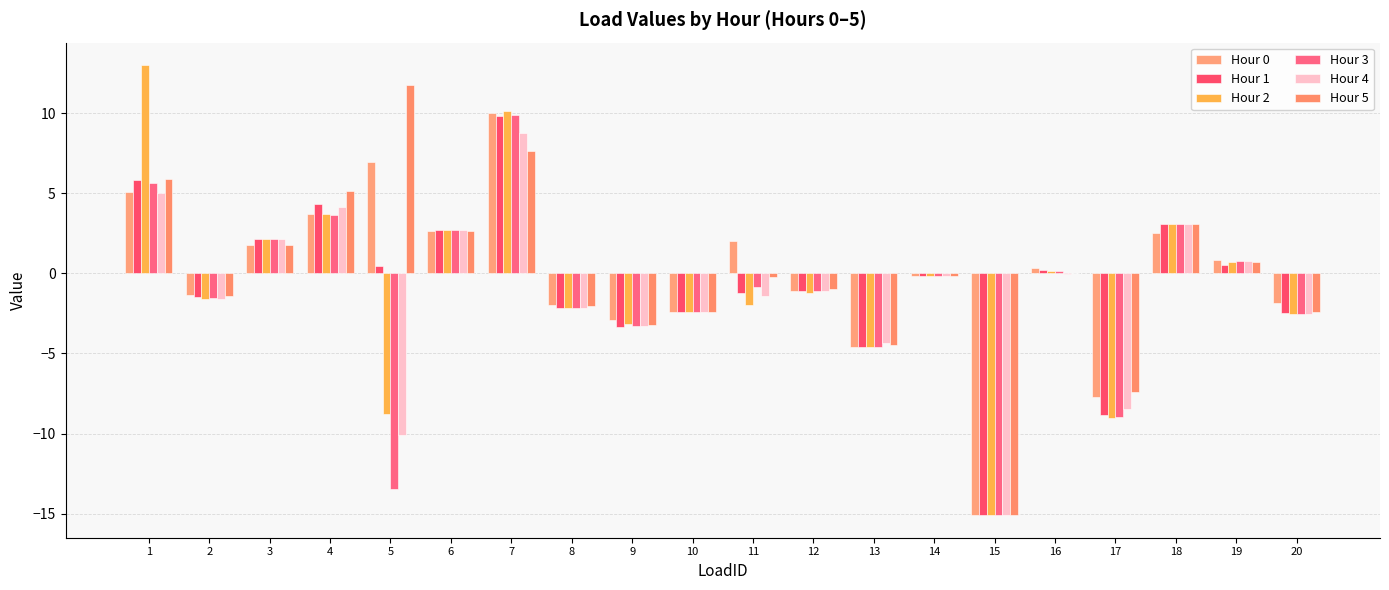

The Hour 0 series shows -0.2 at 14. True or false?

True